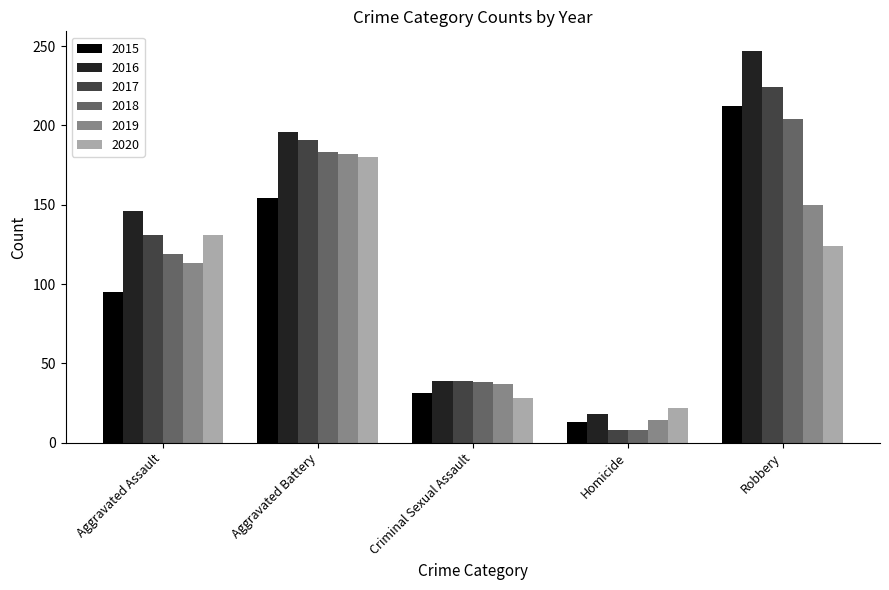

How many bars are there in total?

30